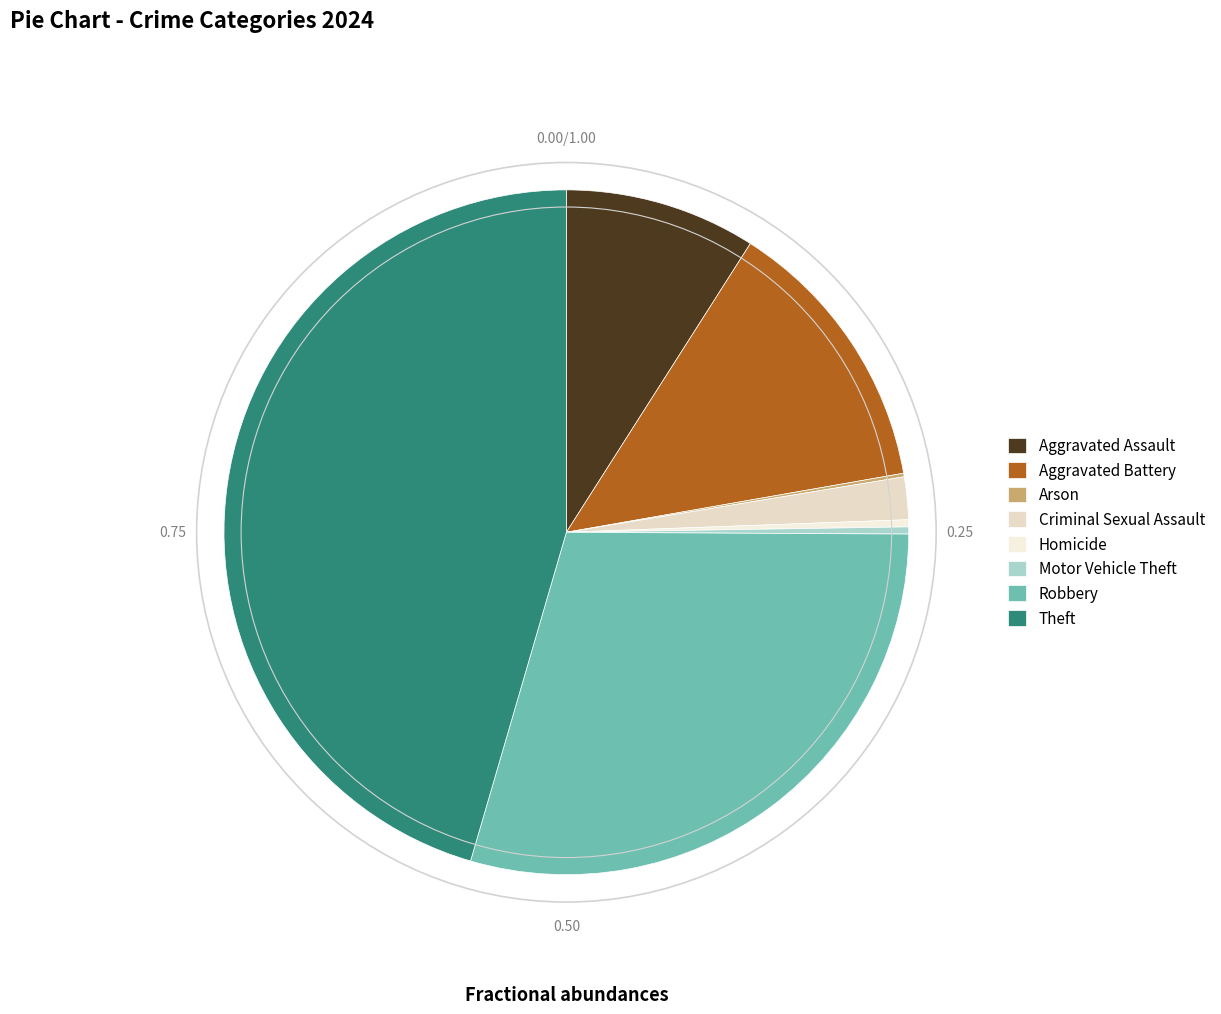

To the nearest percent, what is the combined percentage of Robbery and Theft?

75%